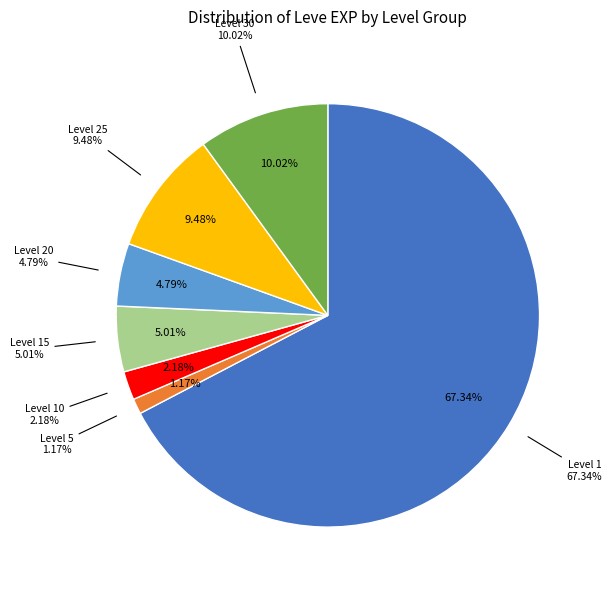

Count the number of slices in the pie.

7